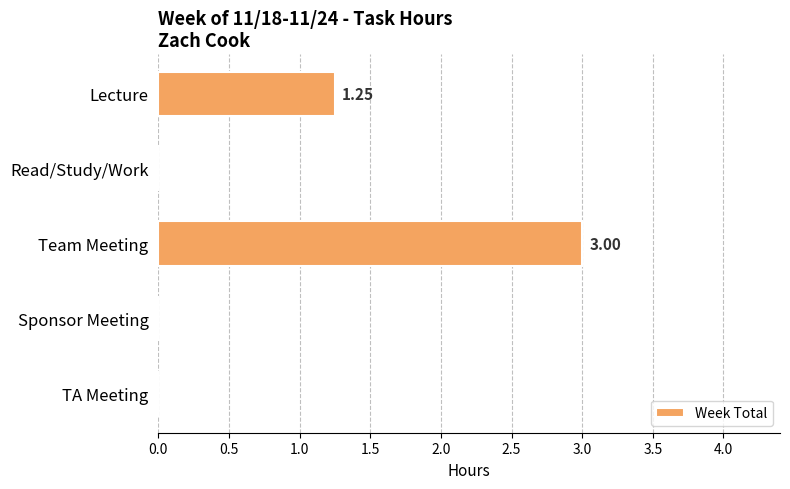

At which label is the value closest to 1?

Lecture